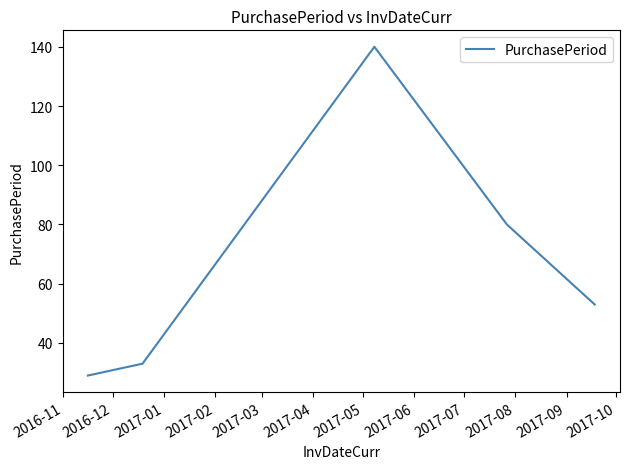

What is the difference between the maximum and minimum values?

111